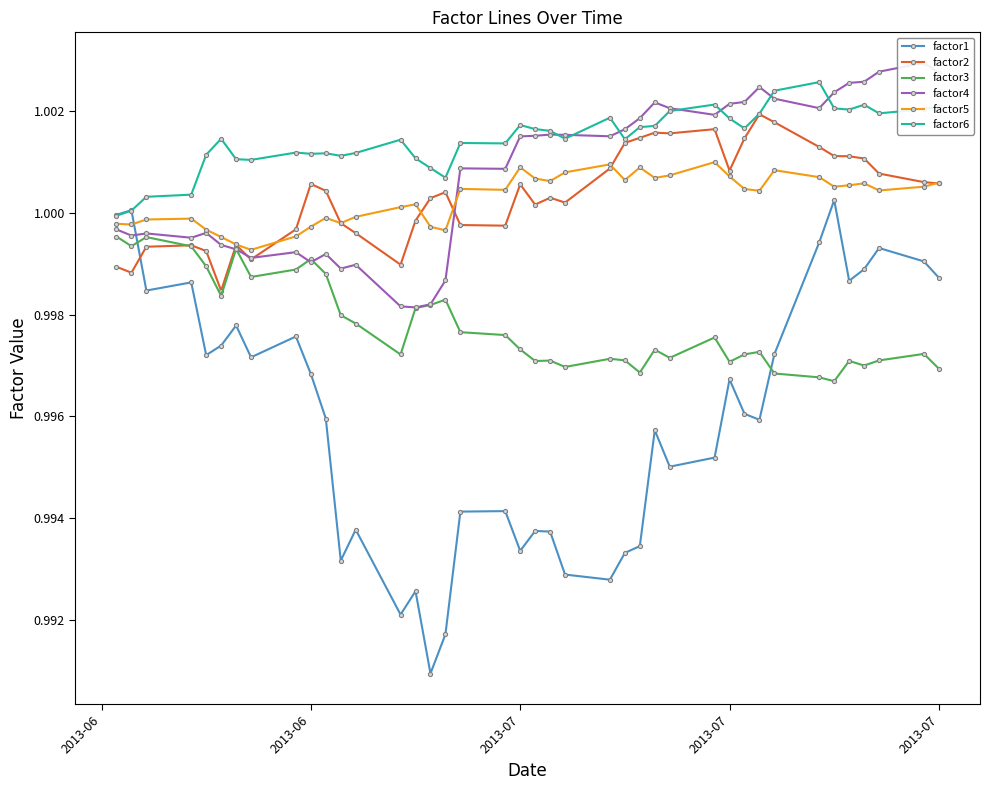

Is this an area chart (filled region under the line)?

No